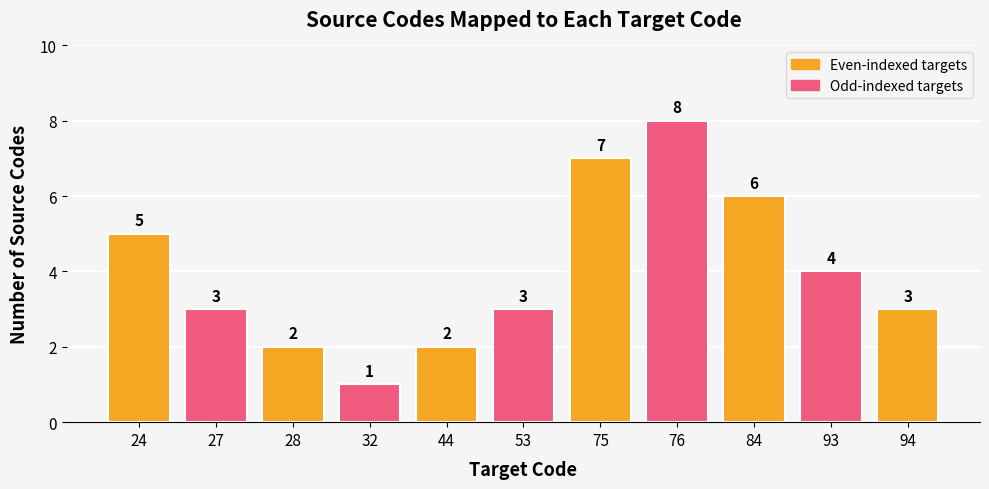

Is it true that the value at 24 is 5?

True